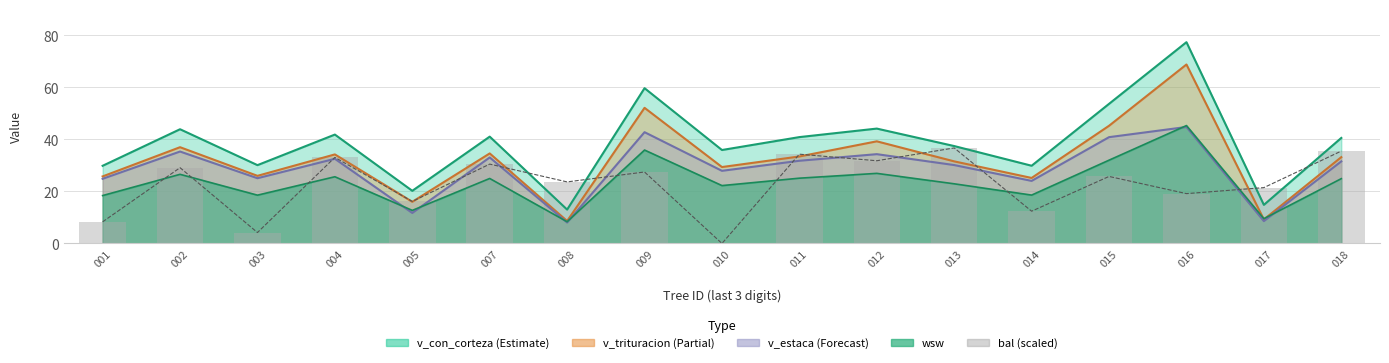

At which label does bal_intrasp reach its minimum?

010